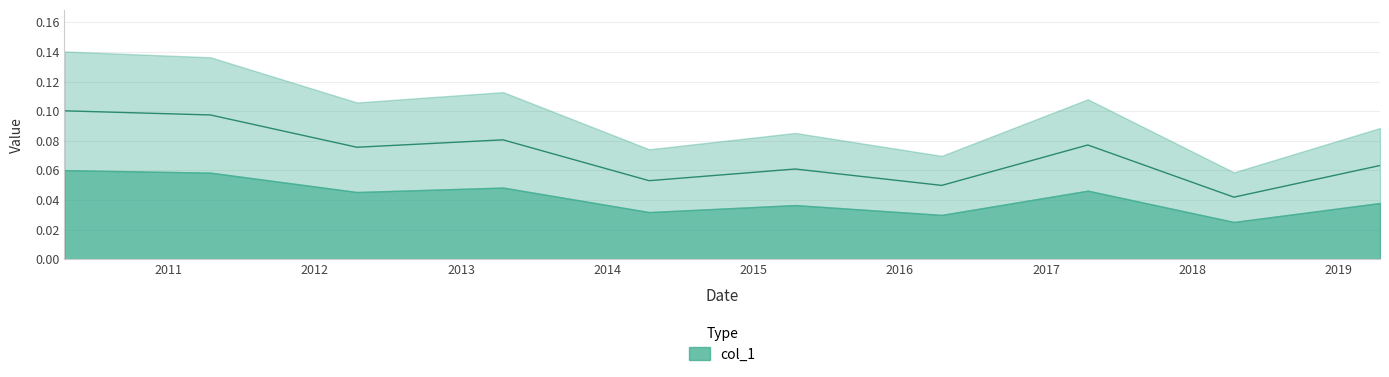

Reading left to right, what are all the values shown in this chart?

2010-04-15=0.1	2011-04-15=0.1	2012-04-15=0.1	2013-04-15=0.1	2014-04-15=0.1	2015-04-15=0.1	2016-04-15=0.0	2017-04-15=0.1	2018-04-15=0.0	2019-04-15=0.1